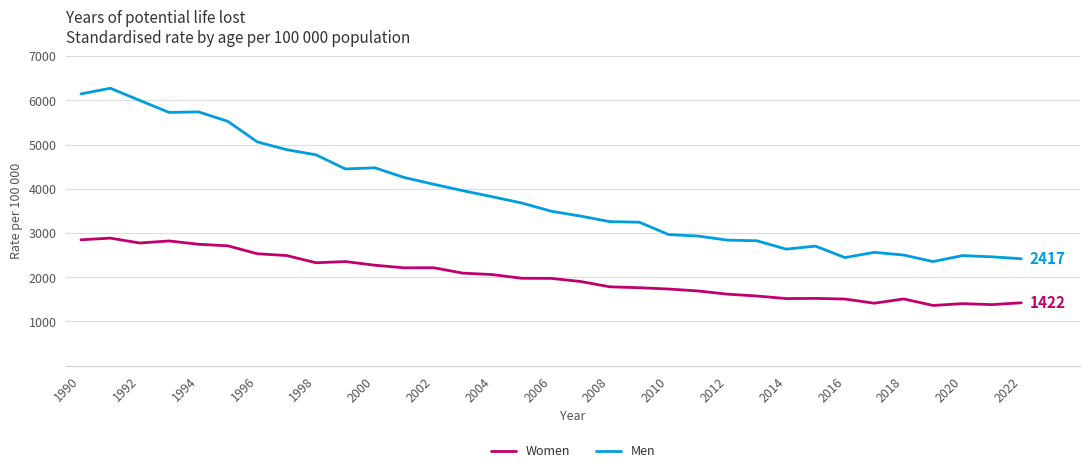

Count the number of data series in this chart.

2